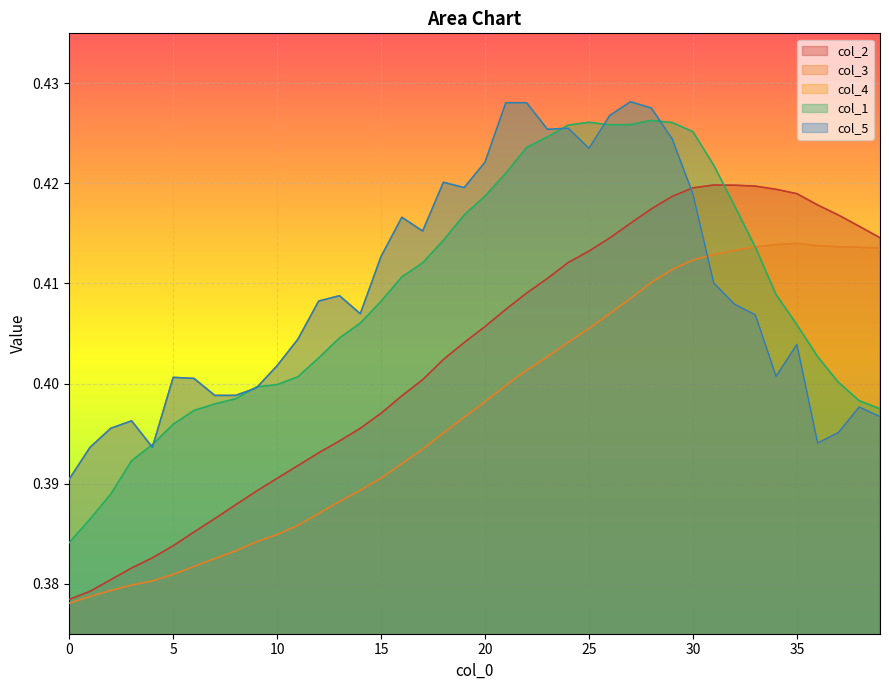

Does the chart display data point markers on the line(s)?

No